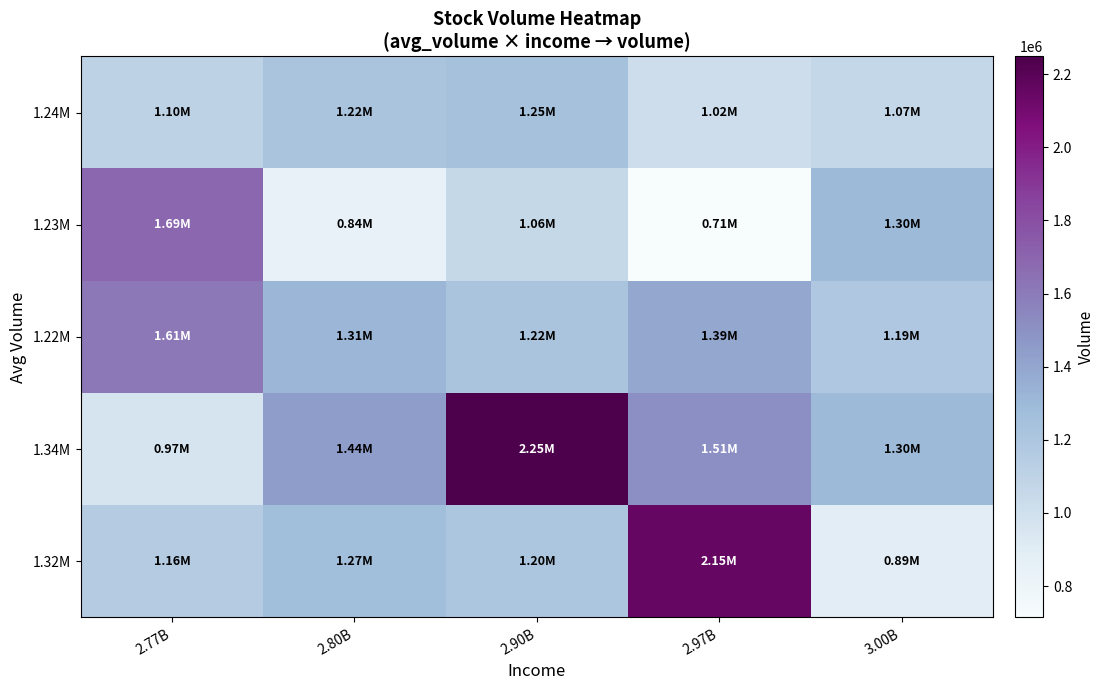

Reading right to left, extract all data points from this chart.

1.32M: 3.00B=885499	2.97B=2154436	2.90B=1200016	2.80B=1270372	2.77B=1162953
1.34M: 3.00B=1295187	2.97B=1509465	2.90B=2248316	2.80B=1441308	2.77B=965135
1.22M: 3.00B=1193376	2.97B=1393026	2.90B=1221538	2.80B=1314255	2.77B=1612767
1.23M: 3.00B=1296066	2.97B=714309	2.90B=1060890	2.80B=835817	2.77B=1686877
1.24M: 3.00B=1067656	2.97B=1018559	2.90B=1247282	2.80B=1220943	2.77B=1103112